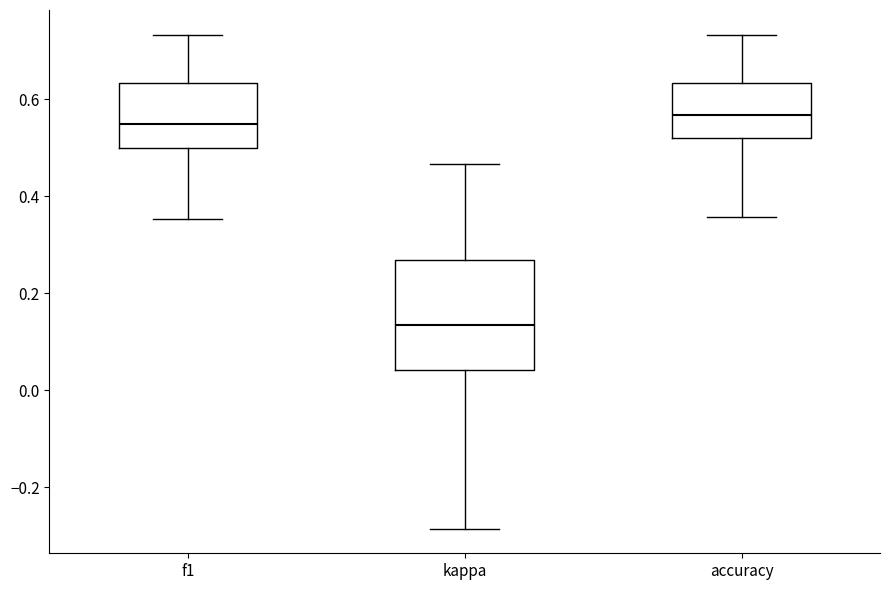

Reading left to right, read every box against the y-axis: the position of its median line, the range the box covers, and the ends of its whiskers. The values are not printed on the chart, so give them approximately, as read against the axis.

f1: median 0.54, box 0.50 to 0.64, whiskers 0.36 to 0.74
kappa: median 0.14, box 0.04 to 0.26, whiskers -0.28 to 0.46
accuracy: median 0.56, box 0.52 to 0.64, whiskers 0.36 to 0.74